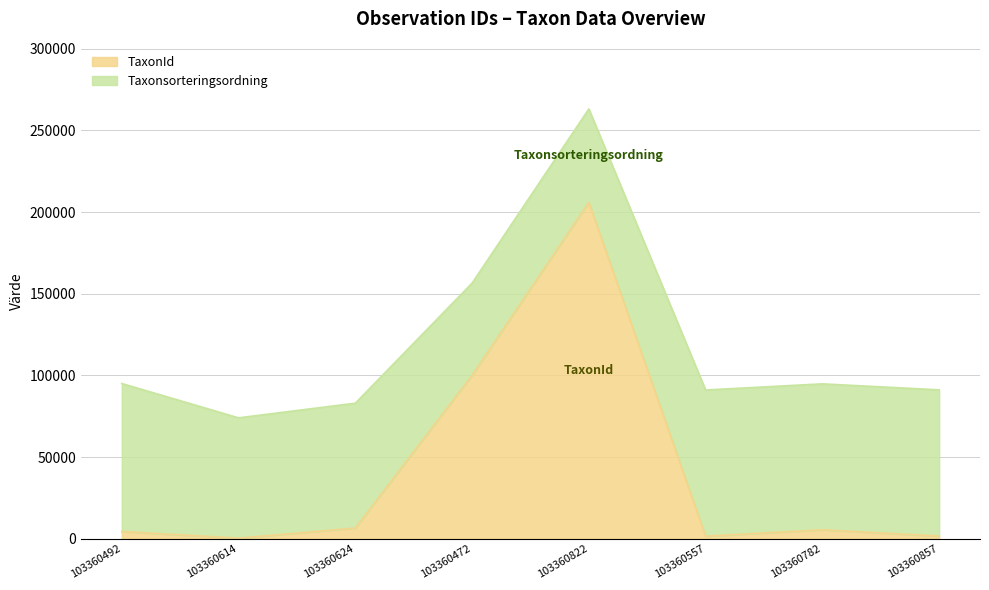

What is the total value across all series at 103360822?

263197